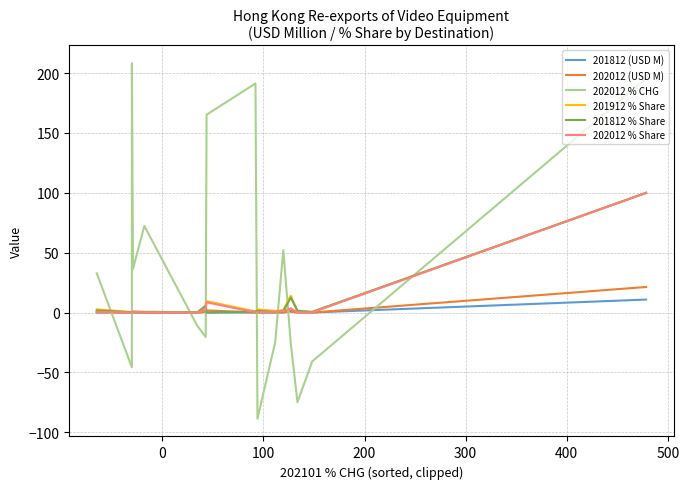

What is the highest value of the 202012 (USD M) series?

21.4